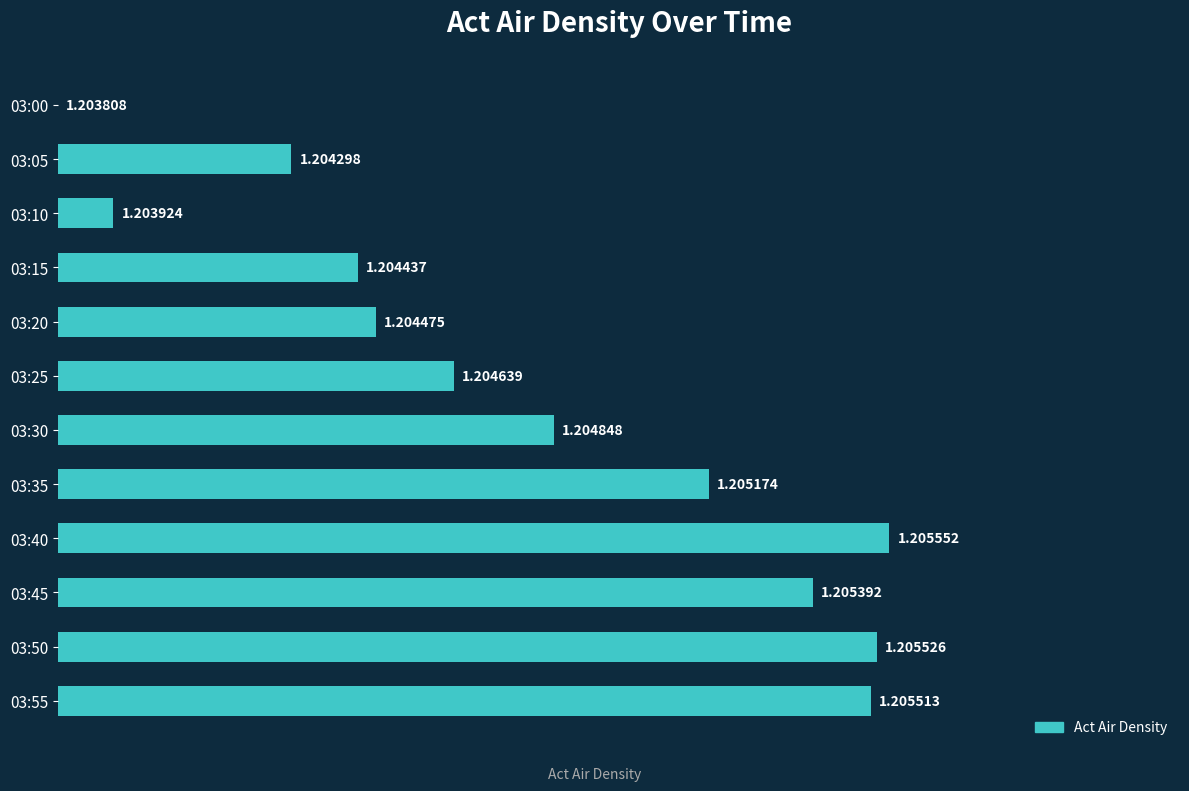

Rank the categories by value from lowest to highest.

03:00, 03:10, 03:05, 03:15, 03:20, 03:25, 03:30, 03:35, 03:45, 03:55, 03:50, 03:40